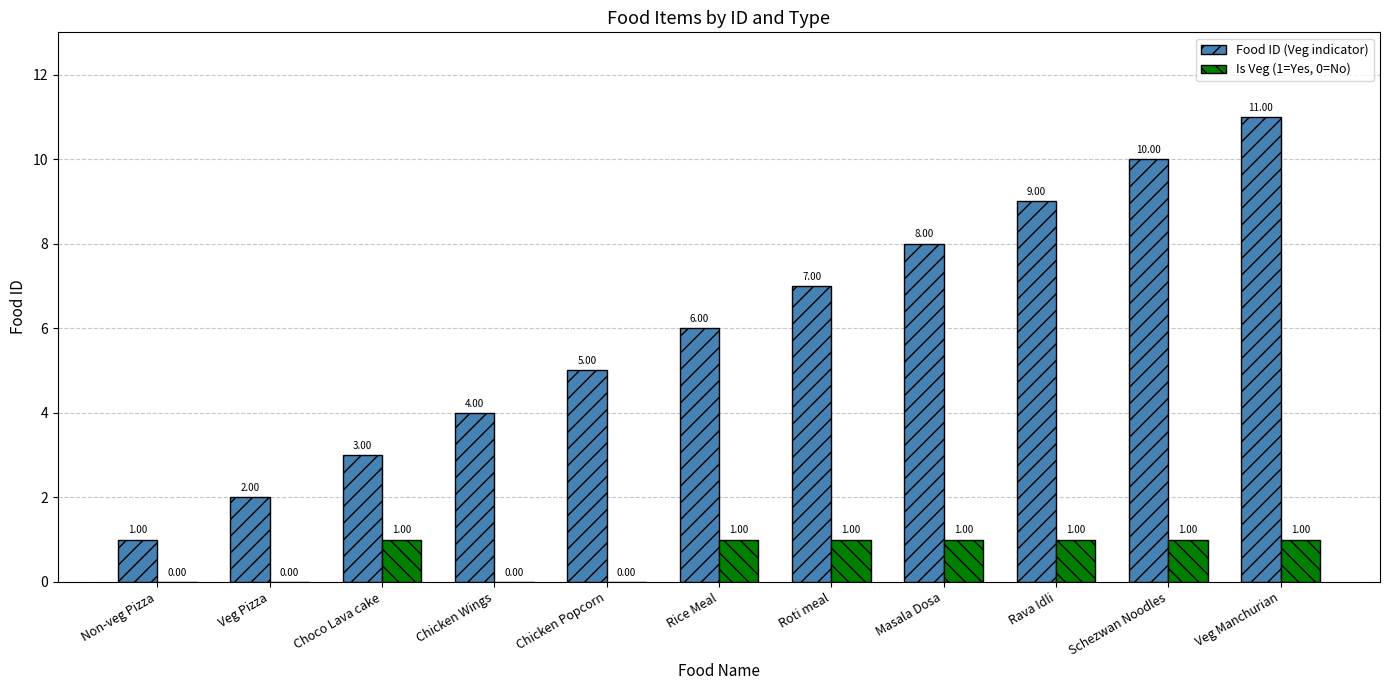

What is the total value across all series at Choco Lava cake?

4